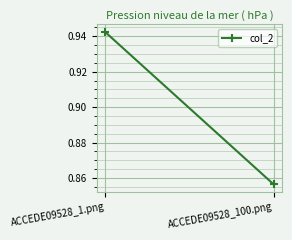

Where is the data nearest to the value 0?

ACCEDE09528_100.png